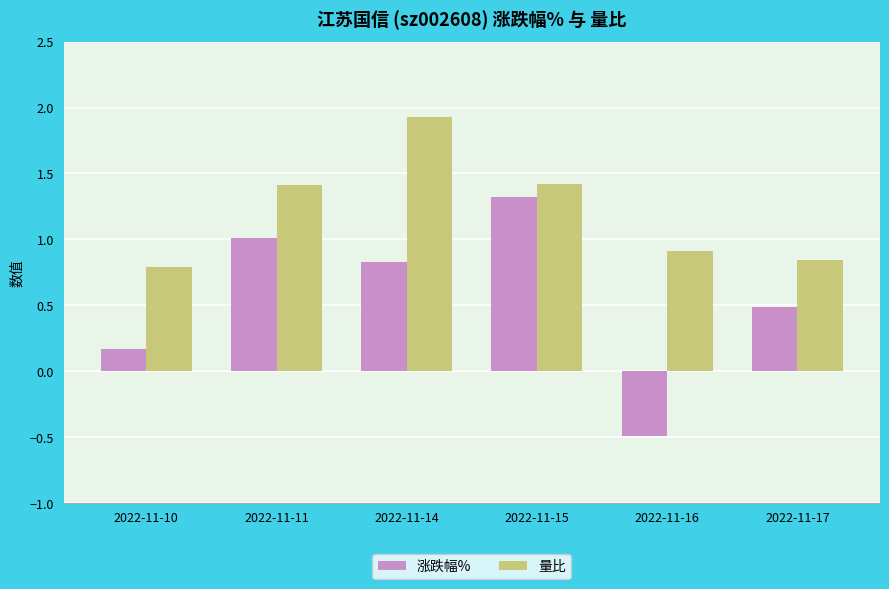

Which series has the largest total across all categories?

量比